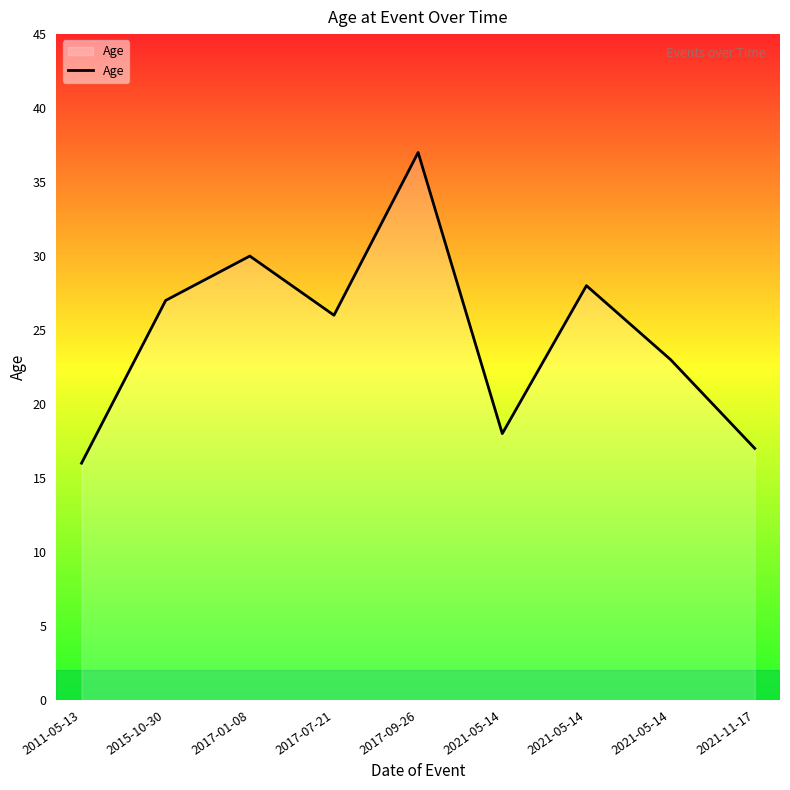

What is the average value?

25